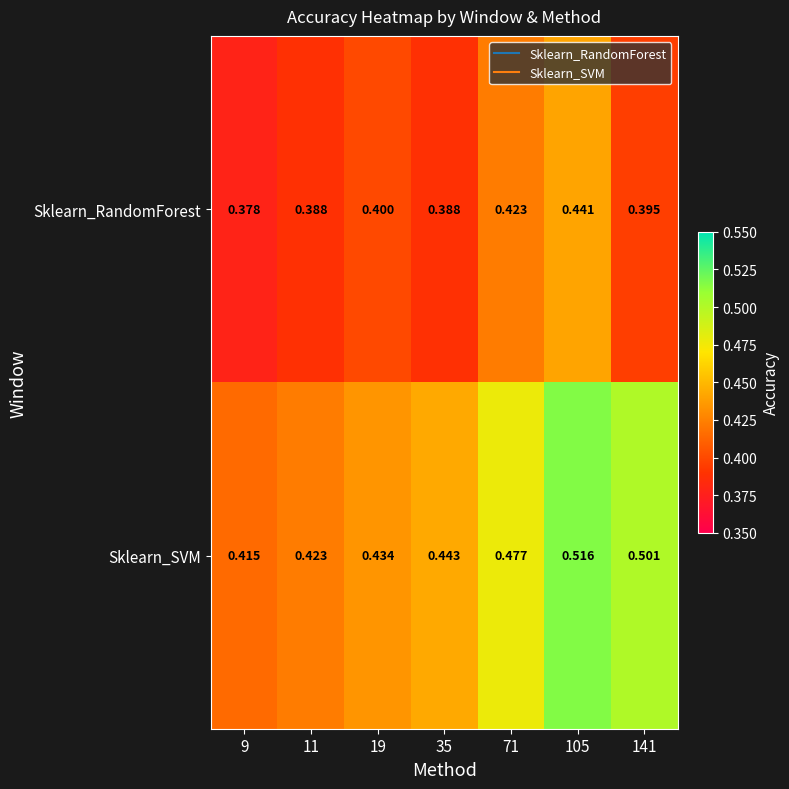

Between 19 and 105, which series saw the biggest shift?

Sklearn_SVM